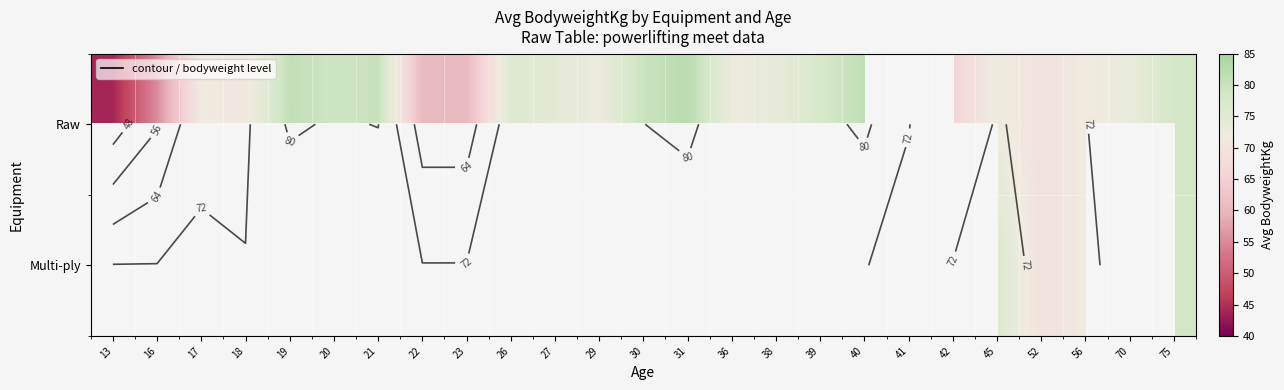

Which label corresponds to the largest value in the chart?

31